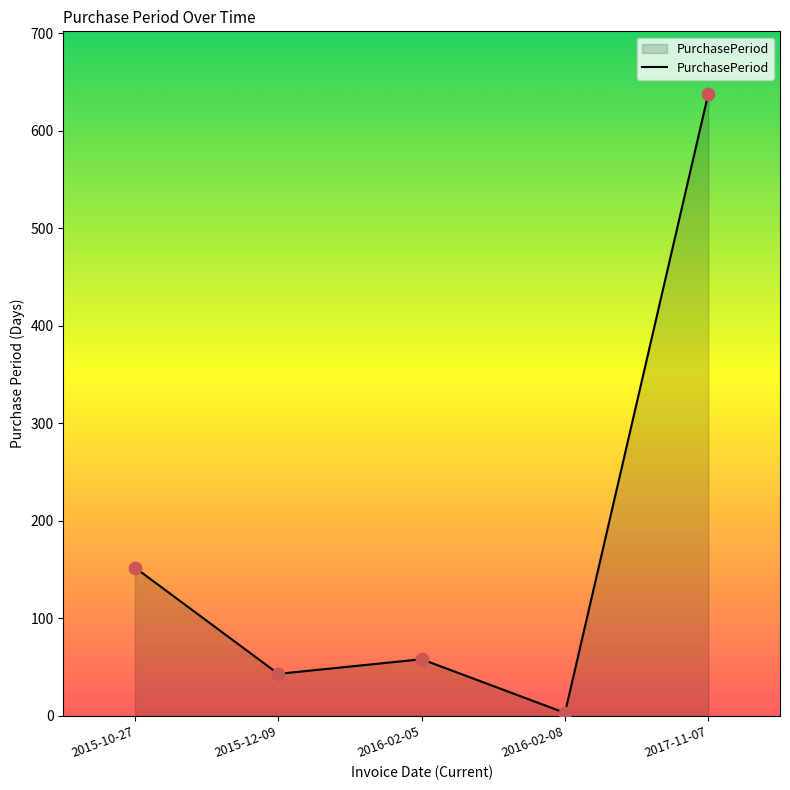

What is the change in value from 2016-02-08 to 2017-11-07?

+635